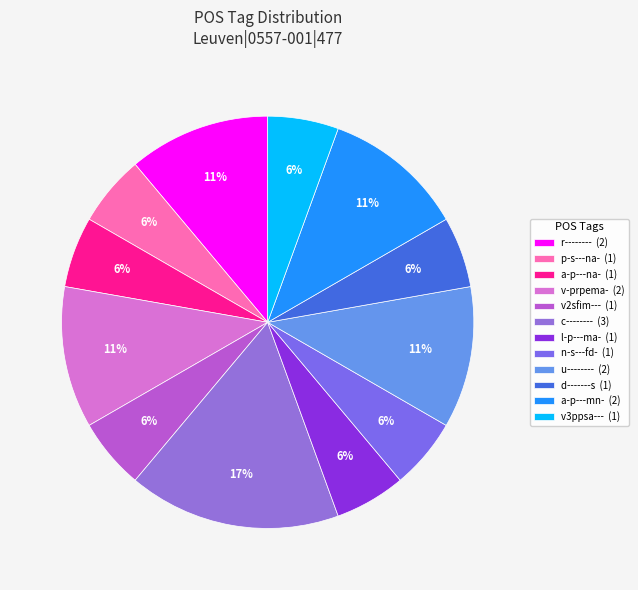

Count the number of slices in the pie.

12